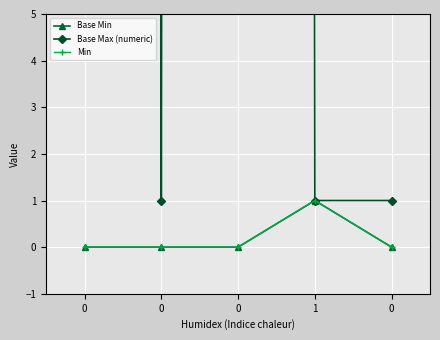

How many interior local peaks does the Base Max (numeric) series have?

1